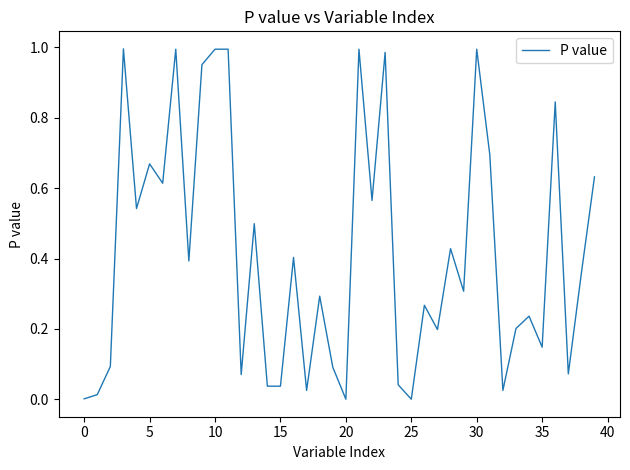

Does the chart have visible grid lines?

No